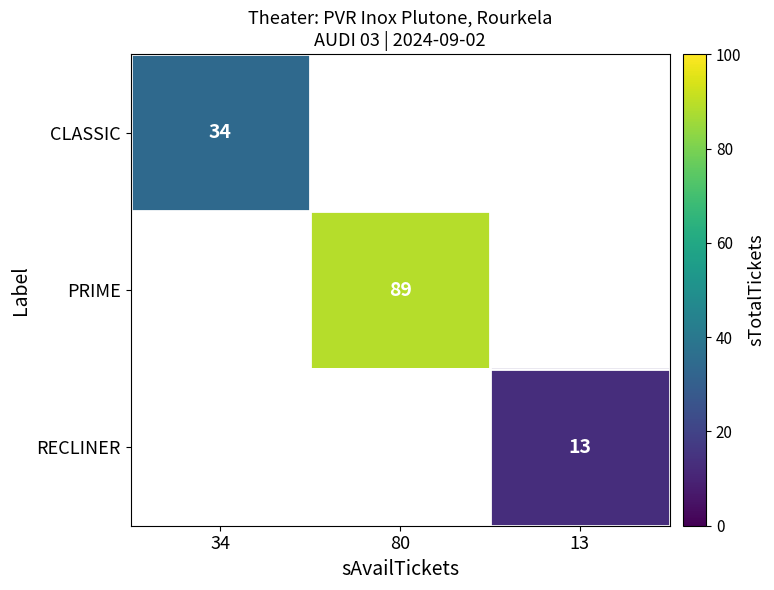

Count the number of categories in the chart.

3